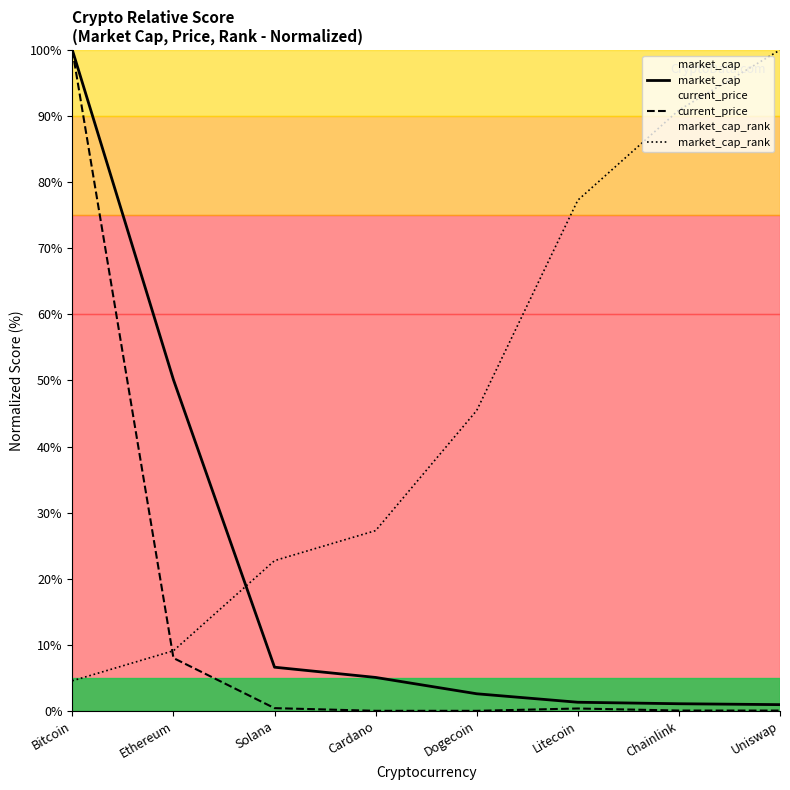

What is the total value across all series at Ethereum?

67.2